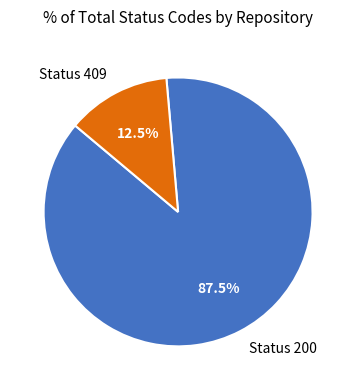

Count the number of slices in the pie.

2